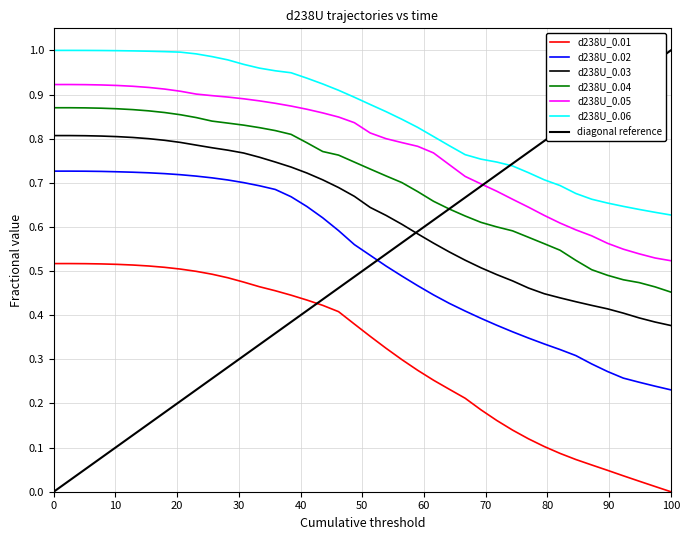

Is the value of d238U_0.02 at 16 greater than the value of d238U_0.06 at 38?

Yes